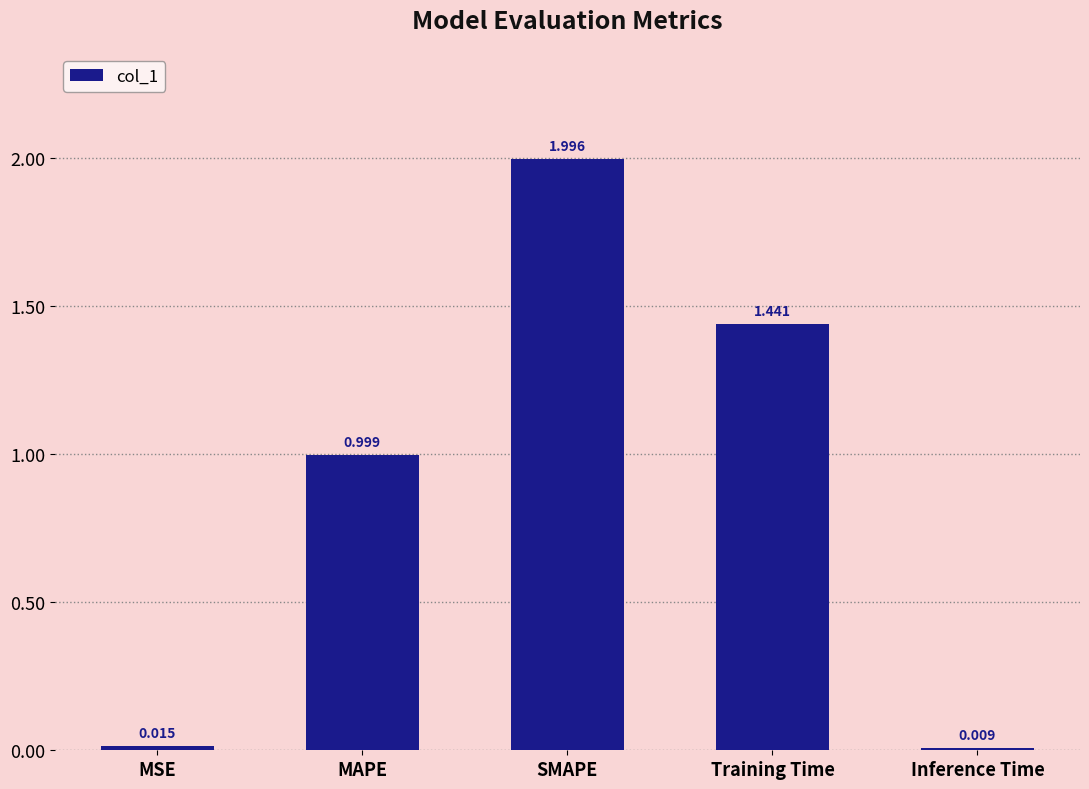

Are the bars horizontal?

No